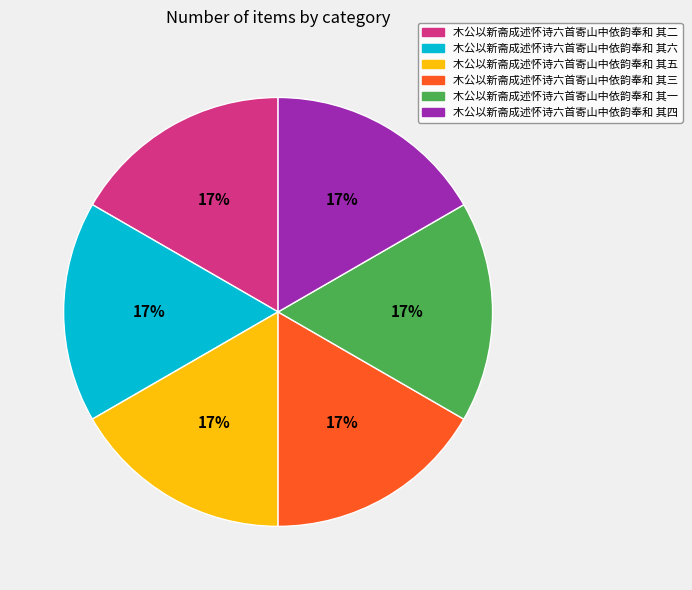

The 木公以新斋成述怀诗六首寄山中依韵奉和 其五 slice represents 17% of the pie. True or false?

True